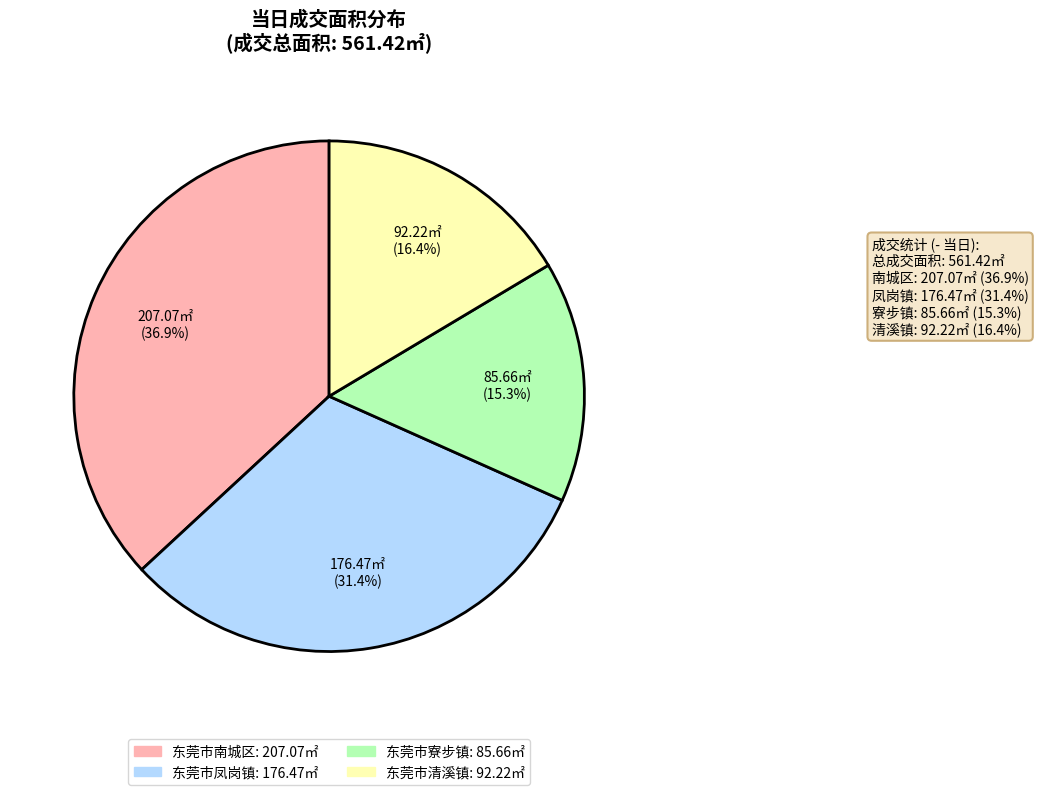

What is the largest slice in the pie chart?

东莞市南城区